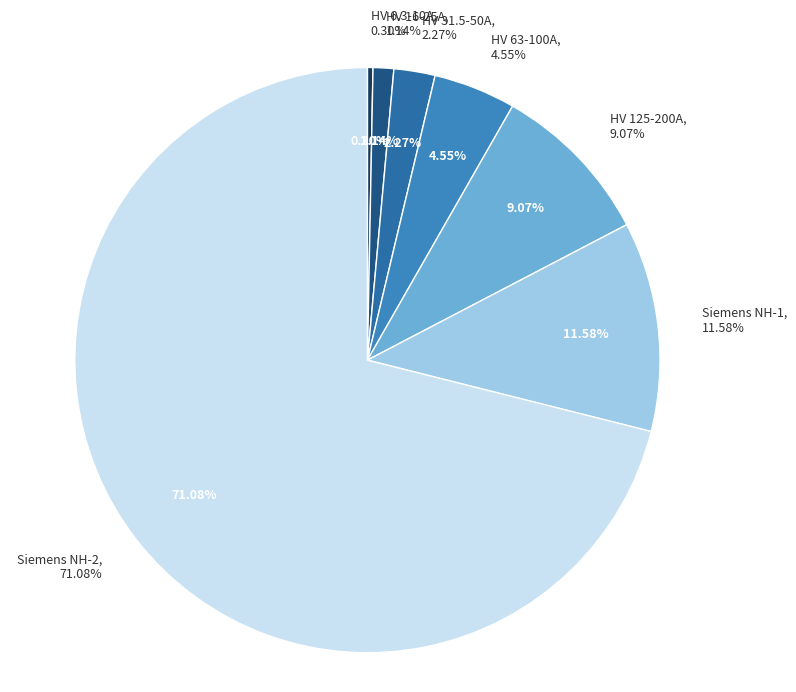

Does any single category account for the majority?

No